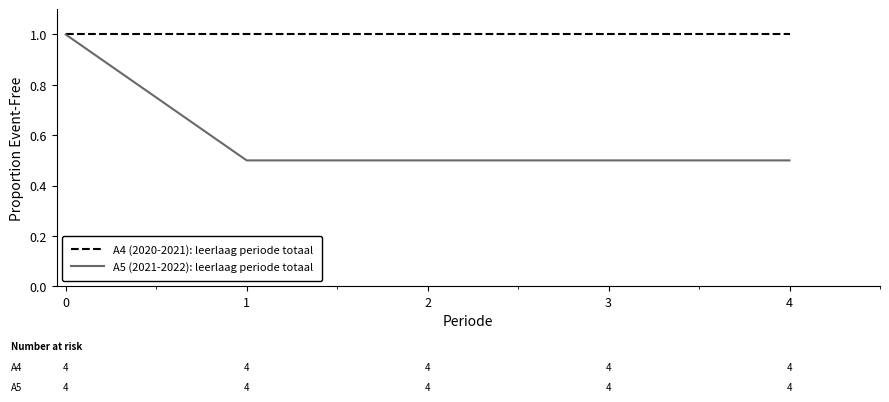

At 3, list the series in order from smallest to largest.

A5 (2021-2022): leerlaag periode totaal, A4 (2020-2021): leerlaag periode totaal